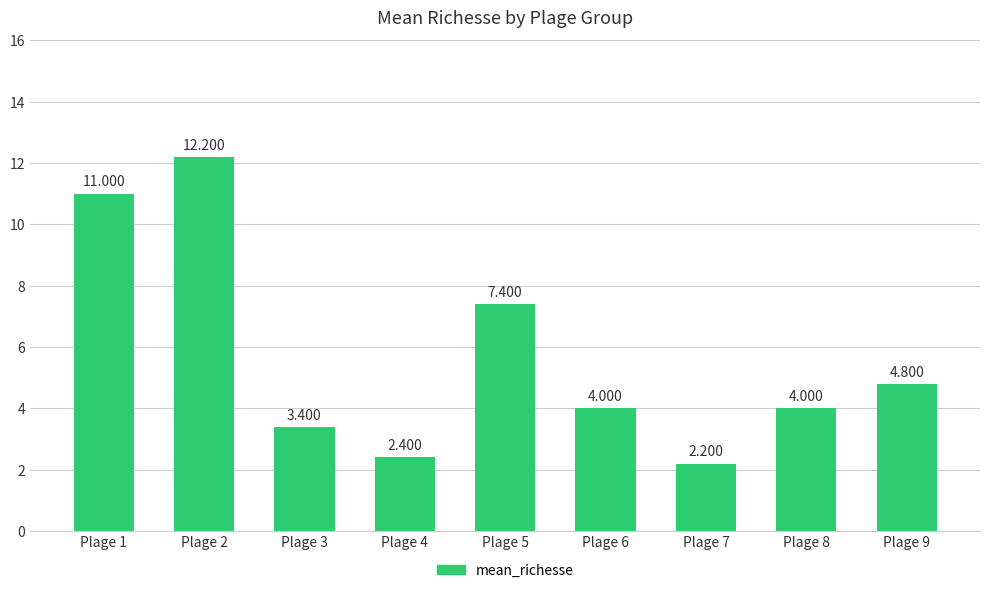

How many values are below 4?

3